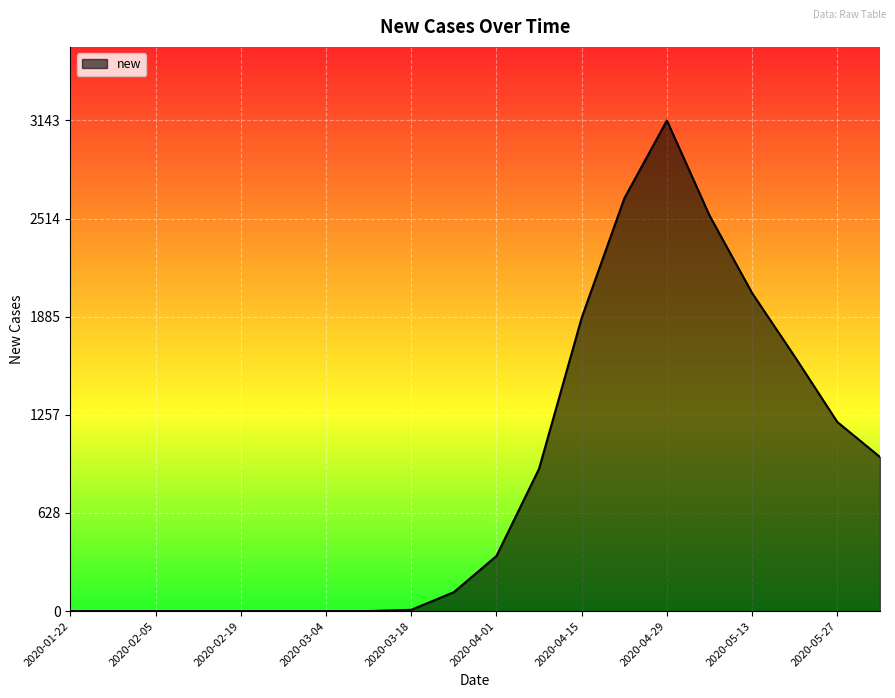

What is the maximum value shown in the chart?

3143